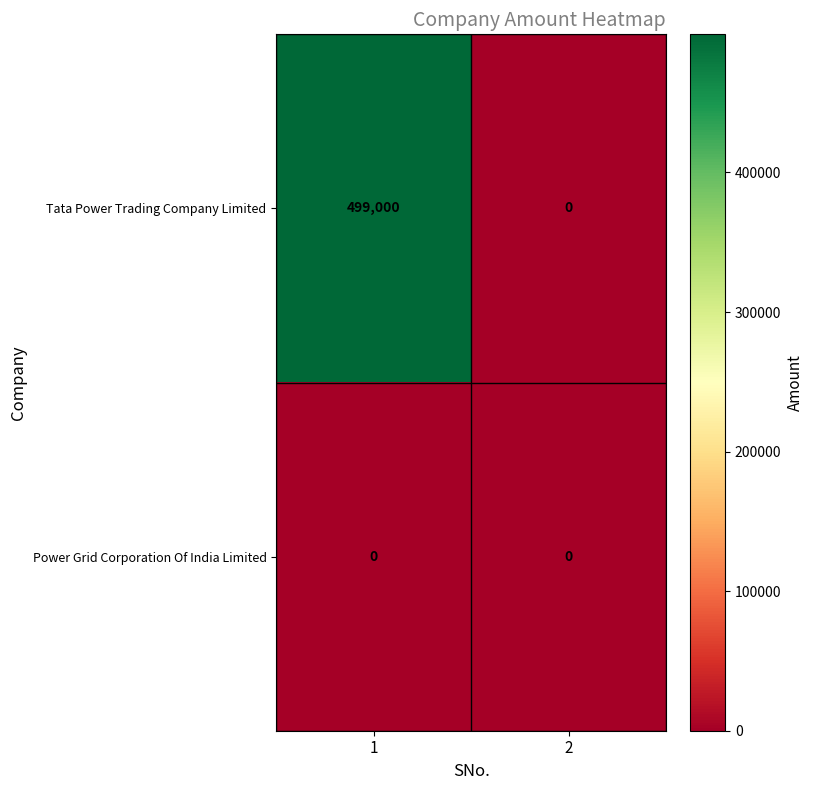

Which series has the largest total across all categories?

Tata Power Trading Company Limited